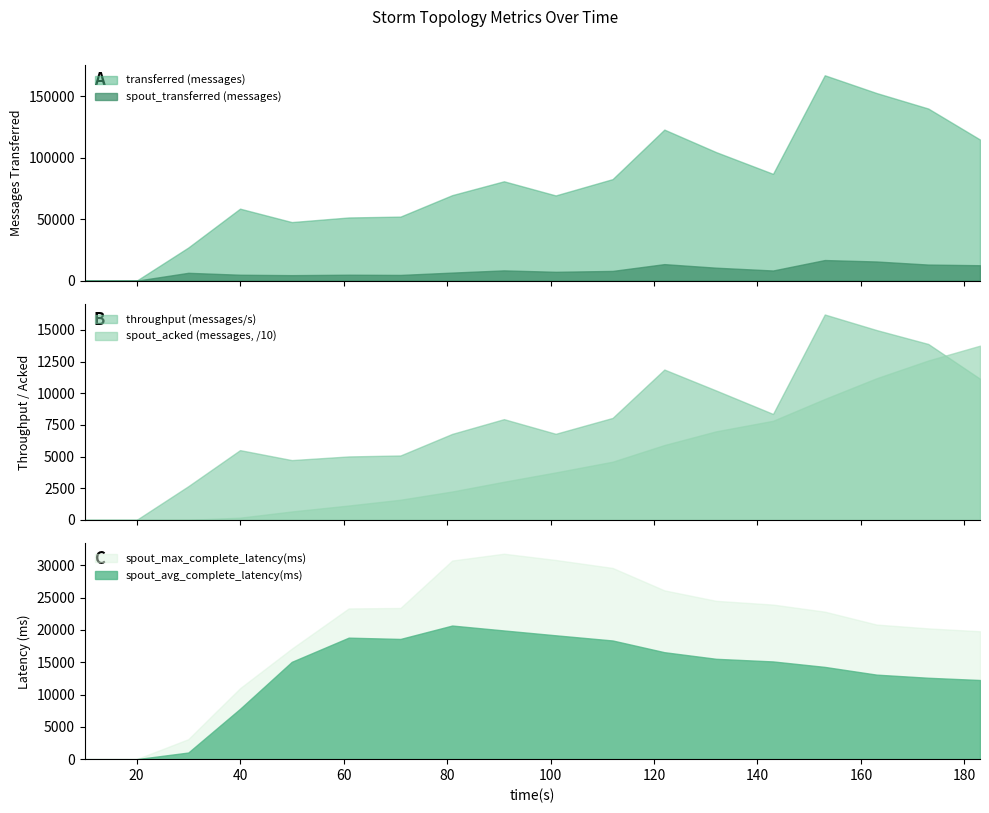

True or false: throughput (messages/s) and spout_max_complete_latency(ms) cross at least once.

False